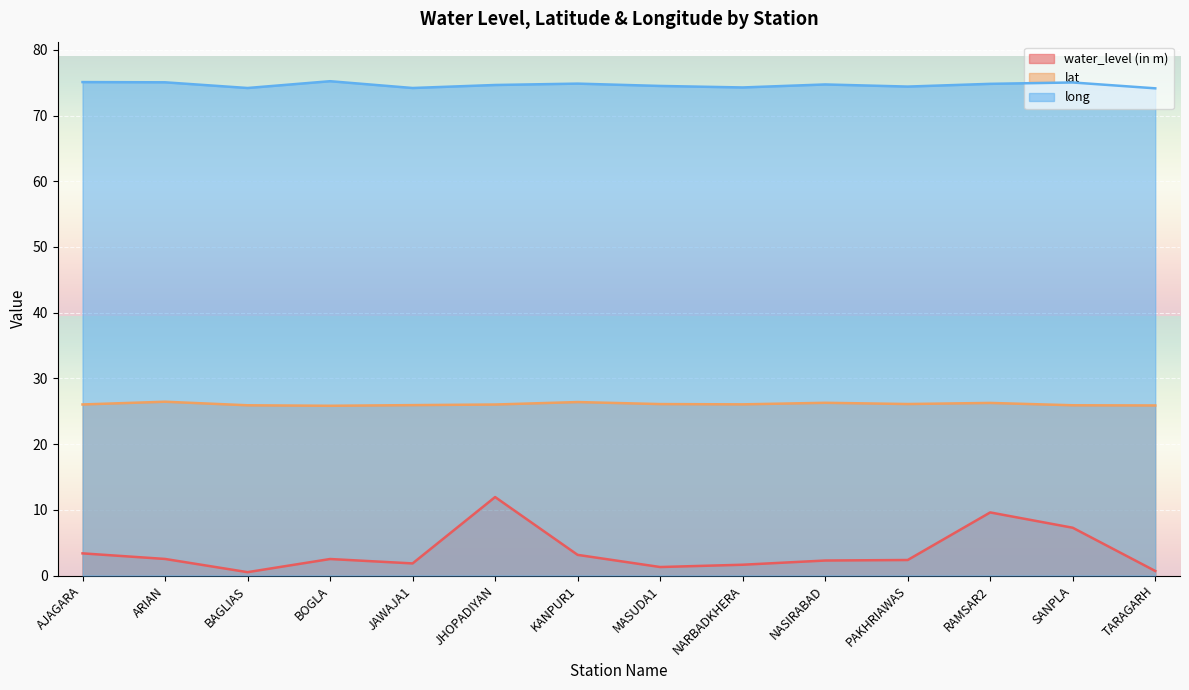

How many series are shown in this chart?

3